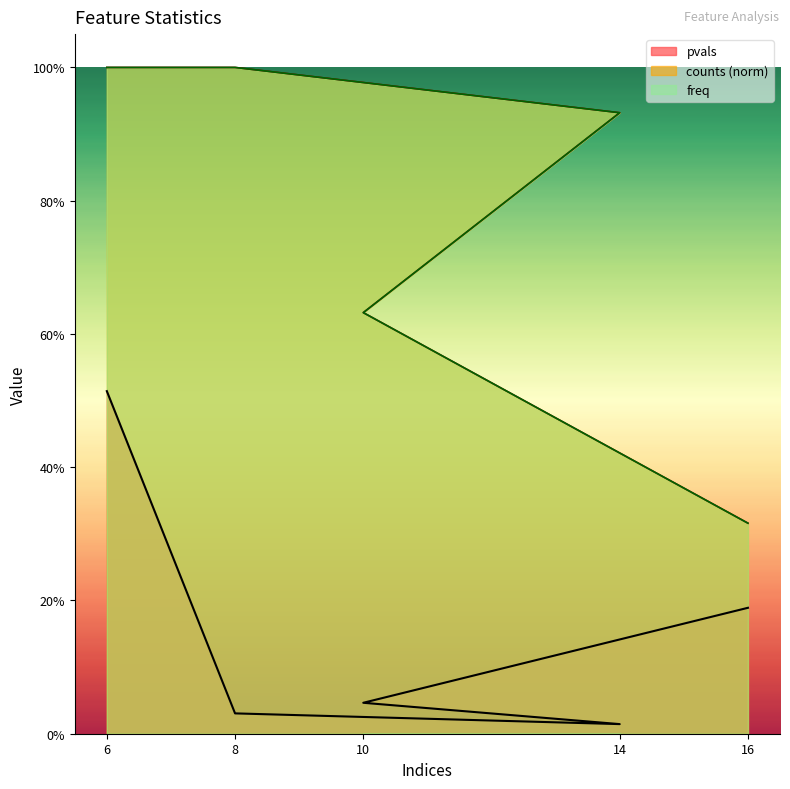

True or false: pvals has a value of 0.0 at 10.

True